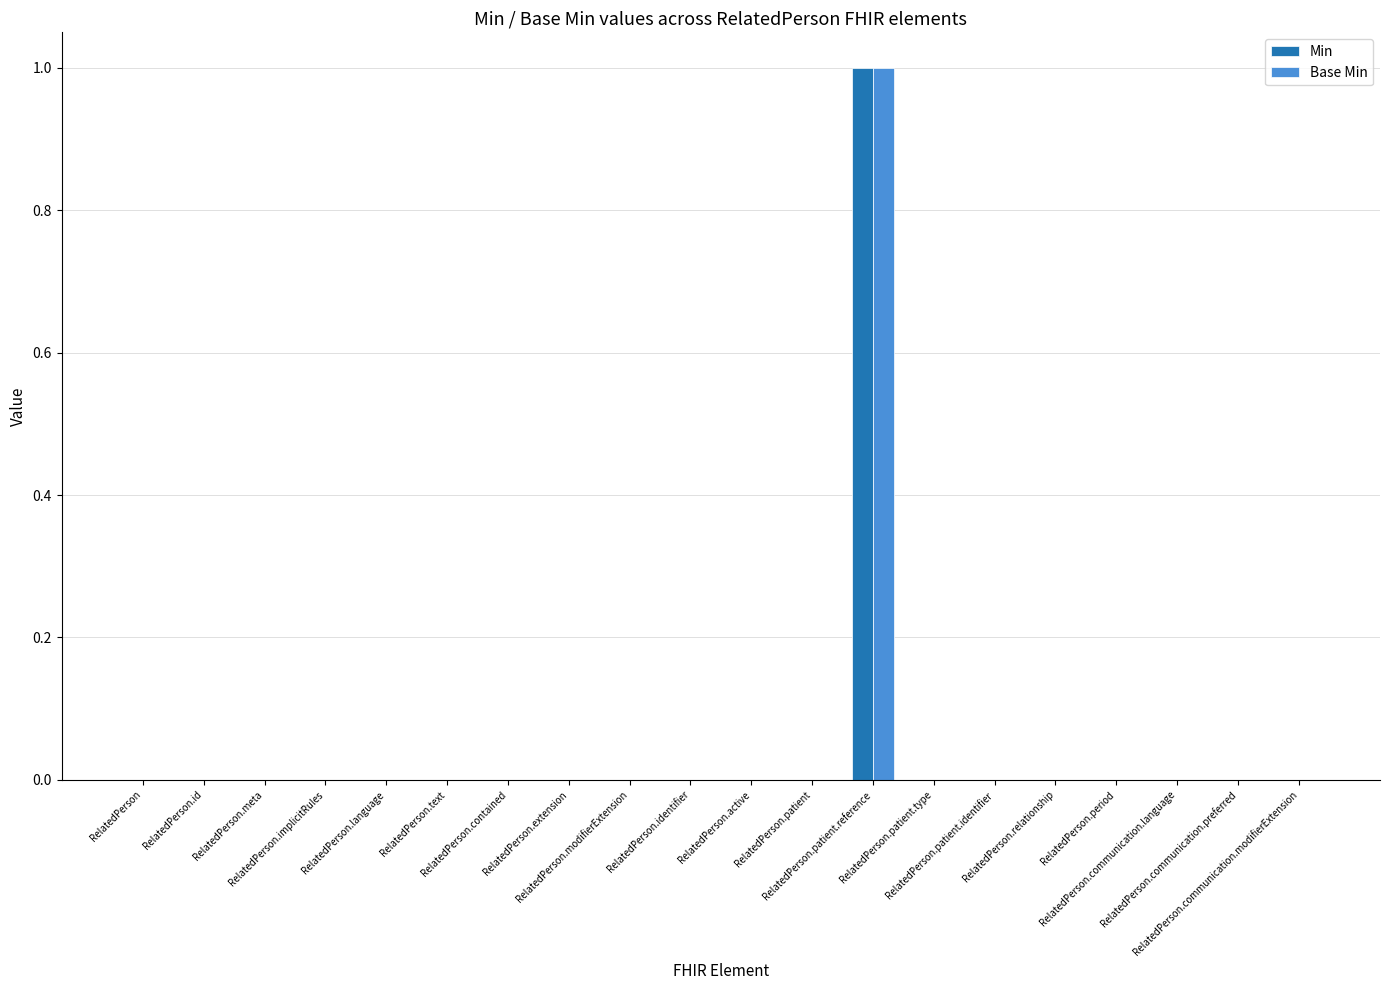

What is the label of the 10th bar from the right?

RelatedPerson.active